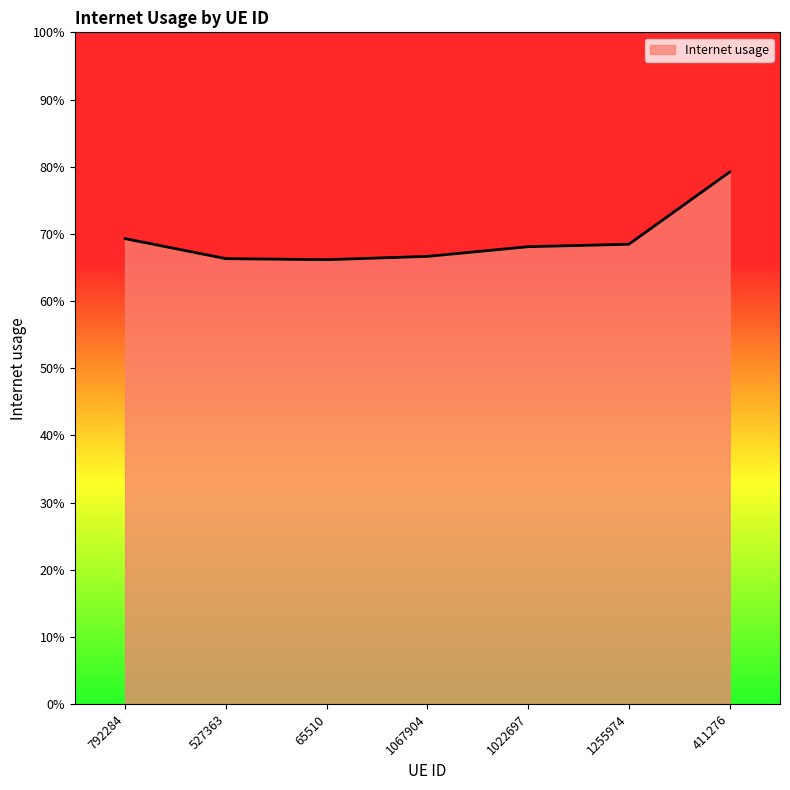

Does the chart have visible grid lines?

No